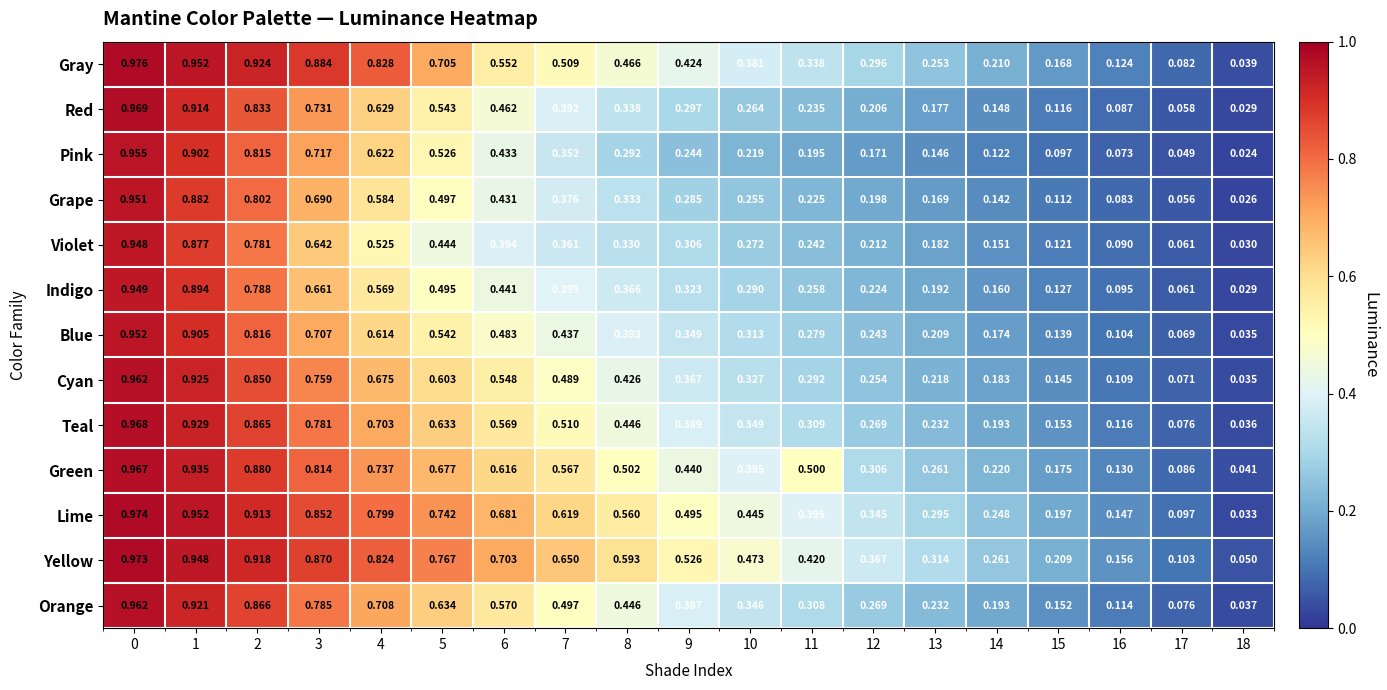

Which series has the largest range (max minus min)?

Lime